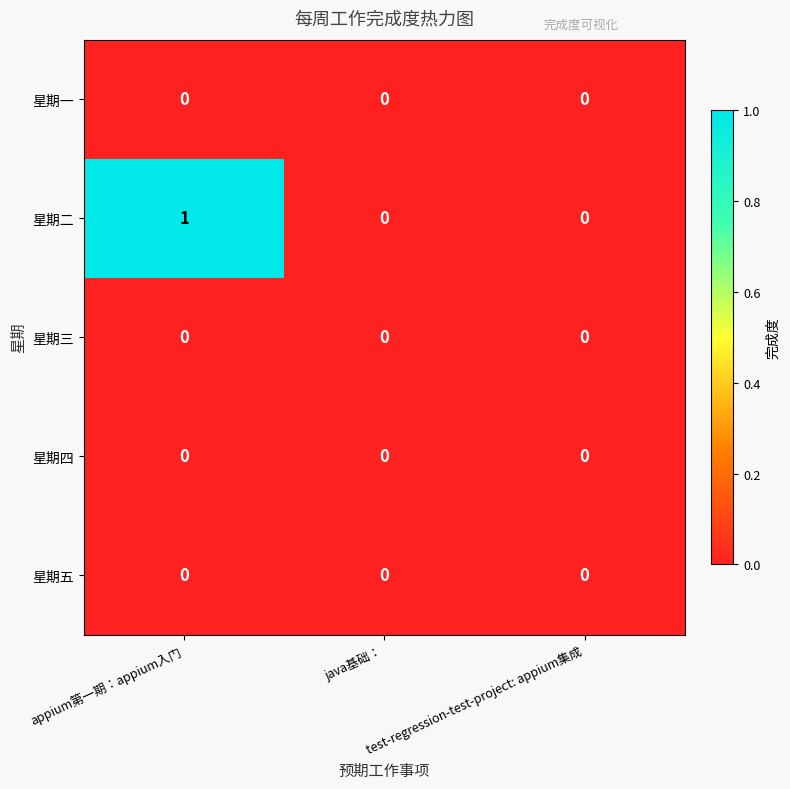

How many series are shown in this chart?

5